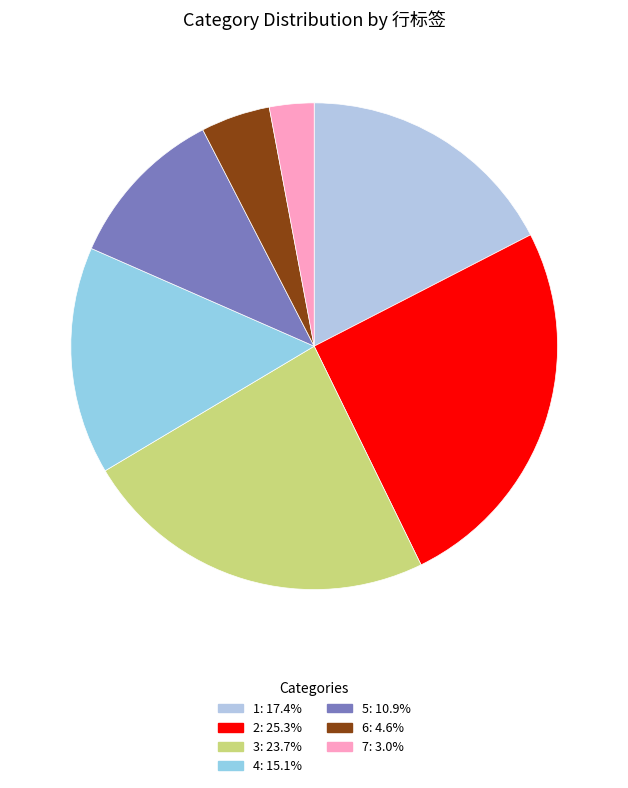

To the nearest percent, what percentage of the pie is 2?

25%